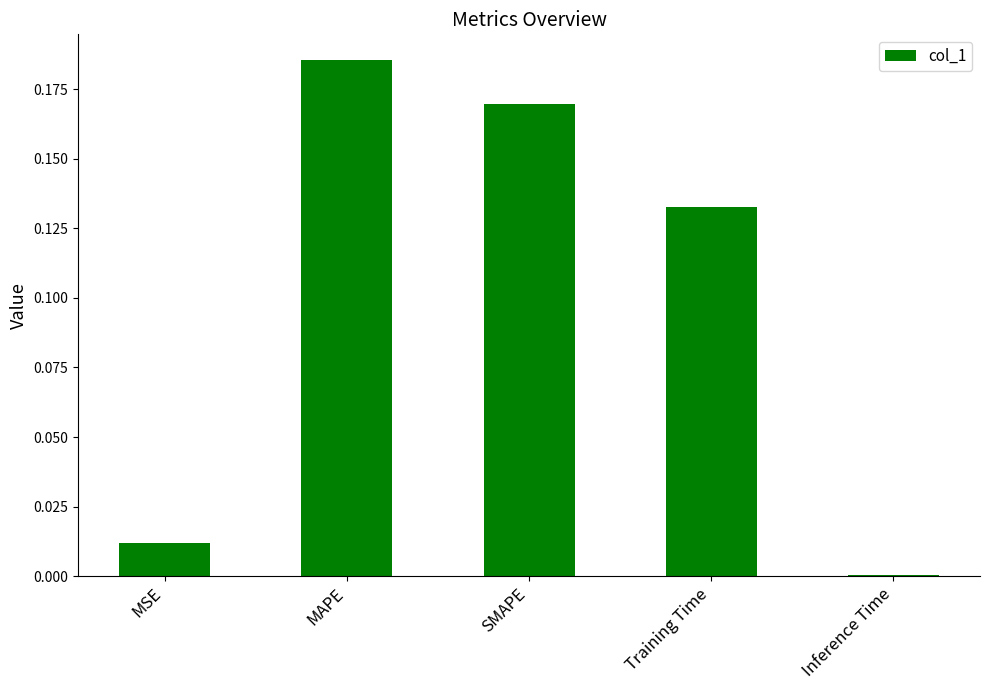

Between SMAPE and MSE, which is larger?

SMAPE